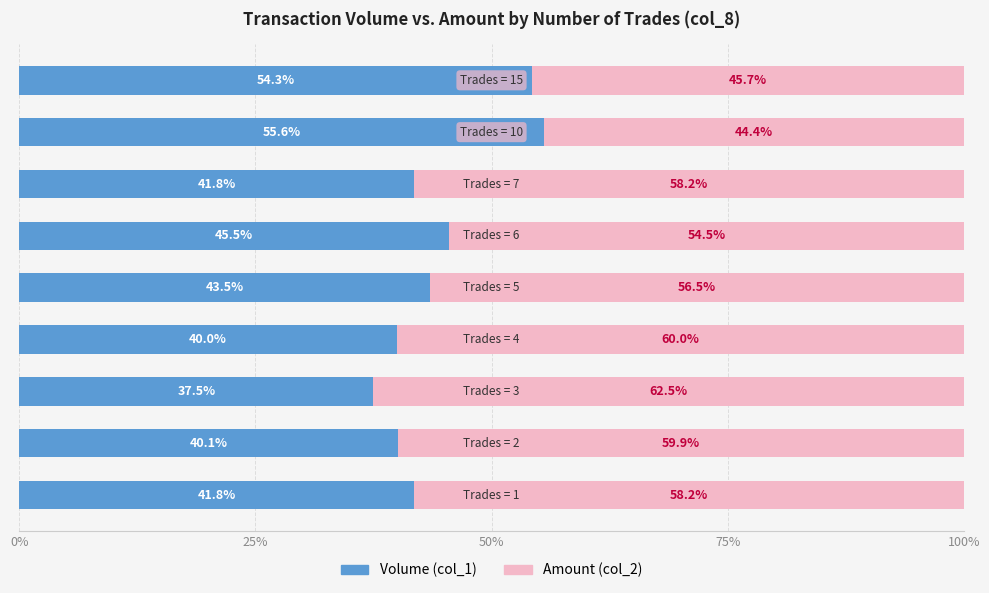

What is the minimum value for Volume (col_1)?

37.5